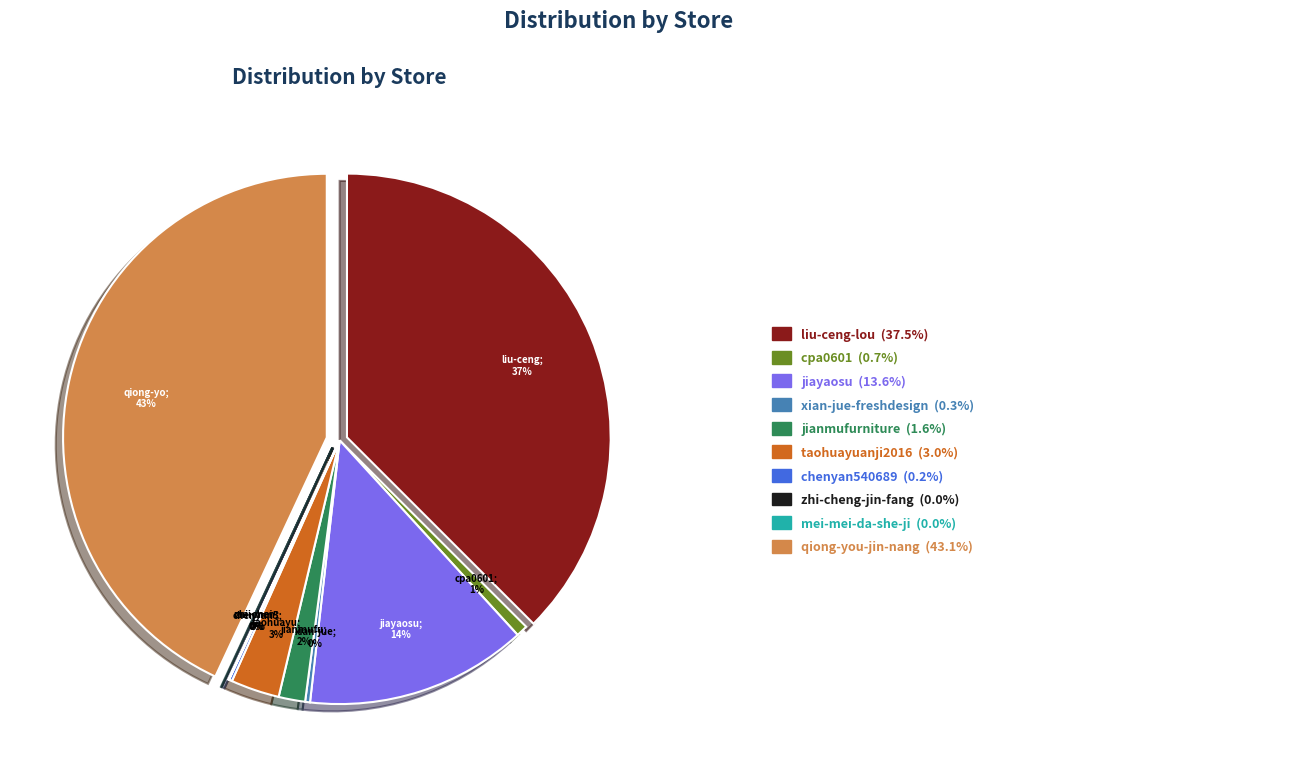

Is it true that chenyan540689 is 1% of the pie?

False